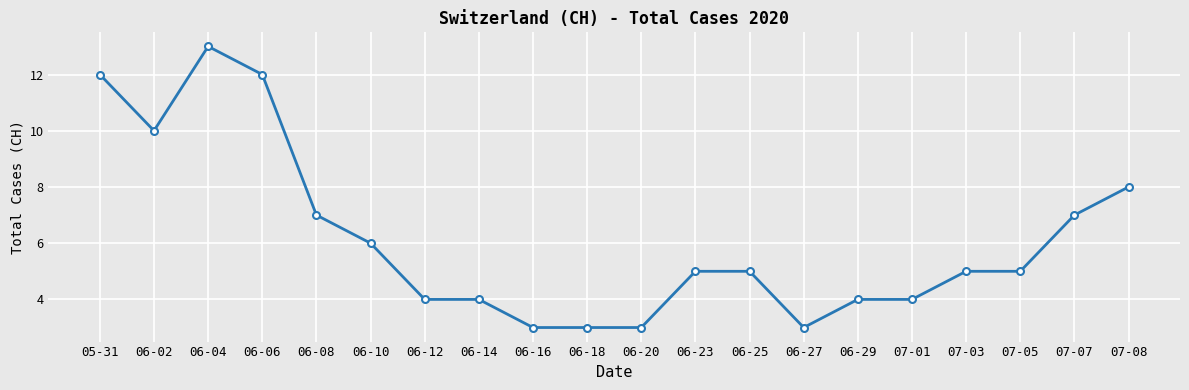

What is the maximum value shown in the chart?

13